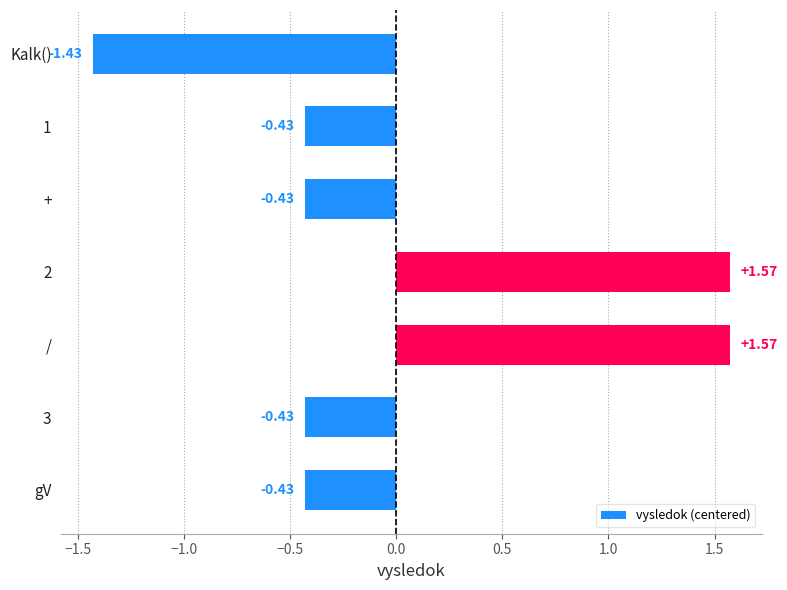

How many bars are there in total?

7